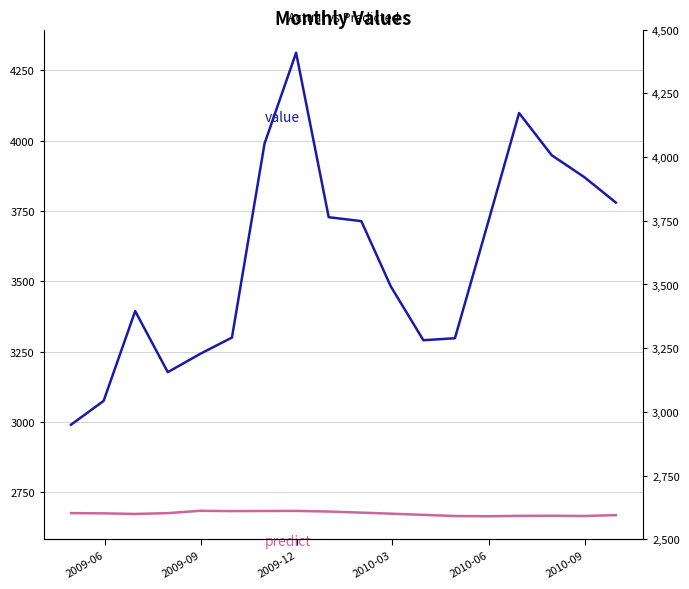

List the series in order of their overall mean, lowest first.

predict, value